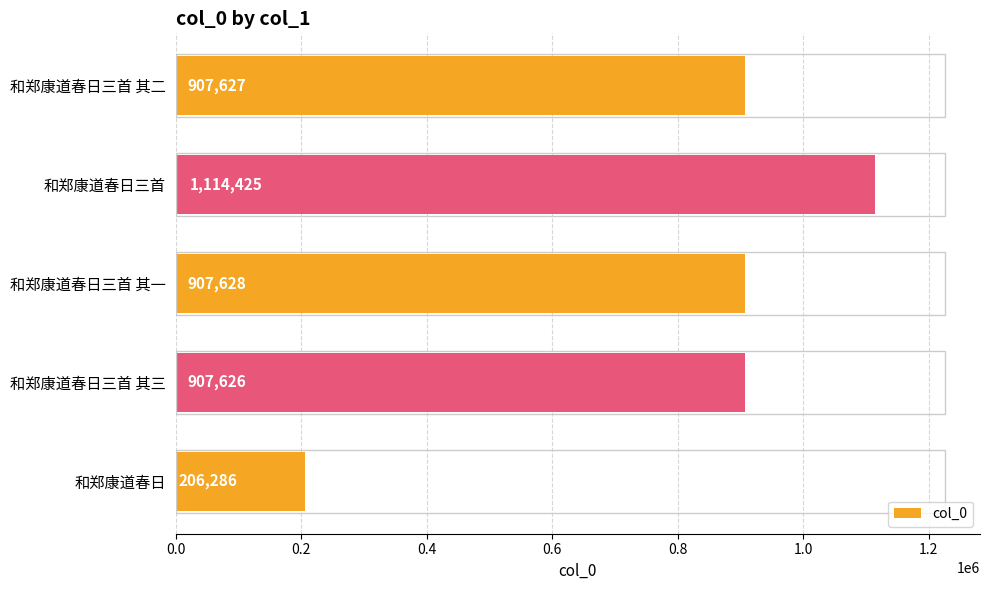

Reading bottom to top, extract all data points from this chart.

206286	907626	907628	1114425	907627